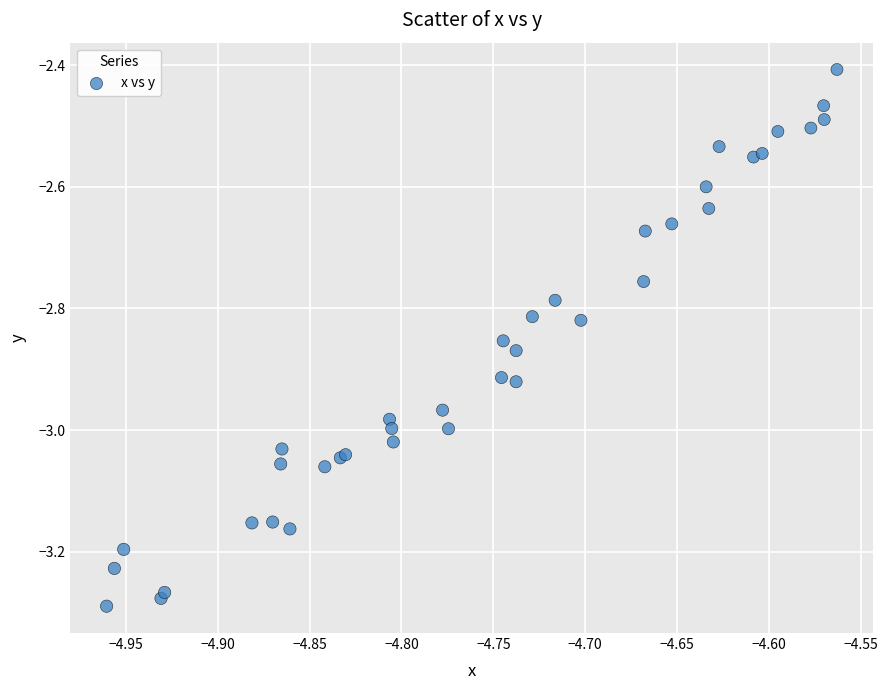

What Y value in the scatter plot is closest to -2?

-2.4